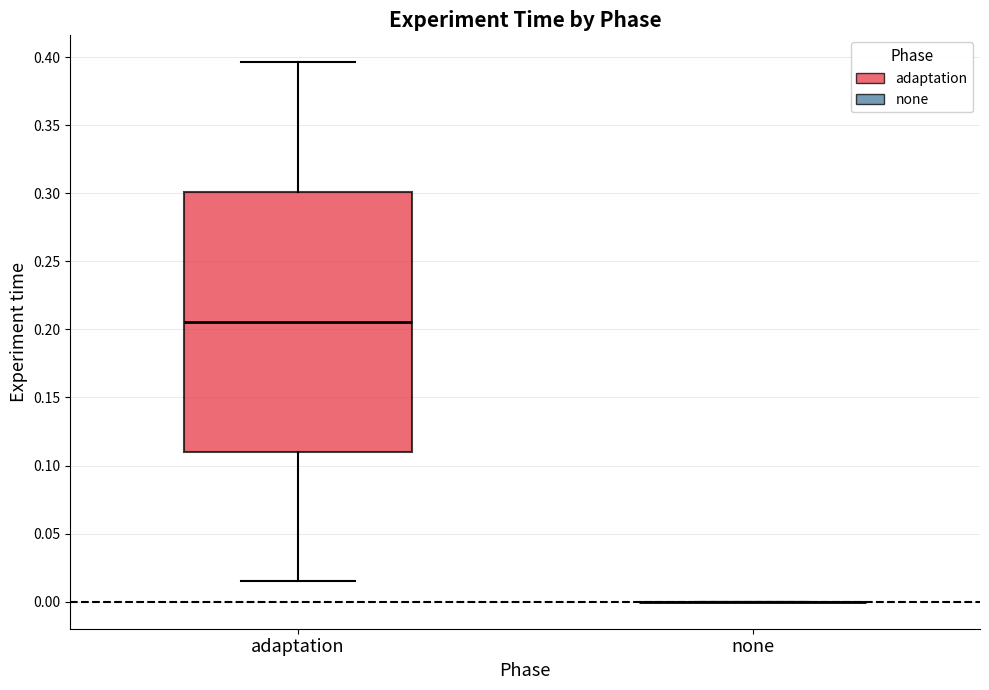

Comparing the boxes themselves (not the whiskers), which one is the tallest?

adaptation